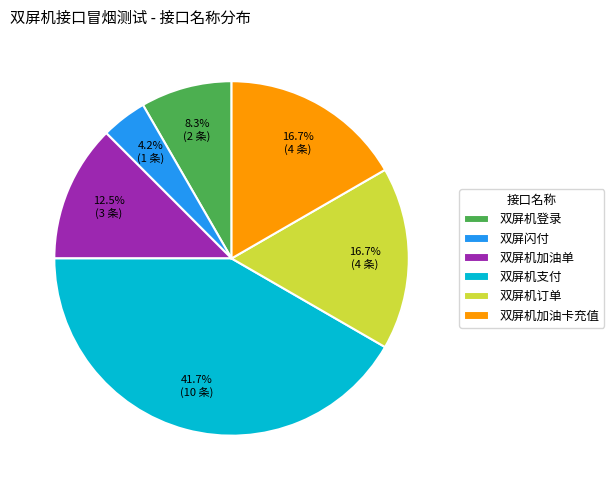

Combined, what portion of the pie is 双屏机支付 and 双屏机登录?

50.0%